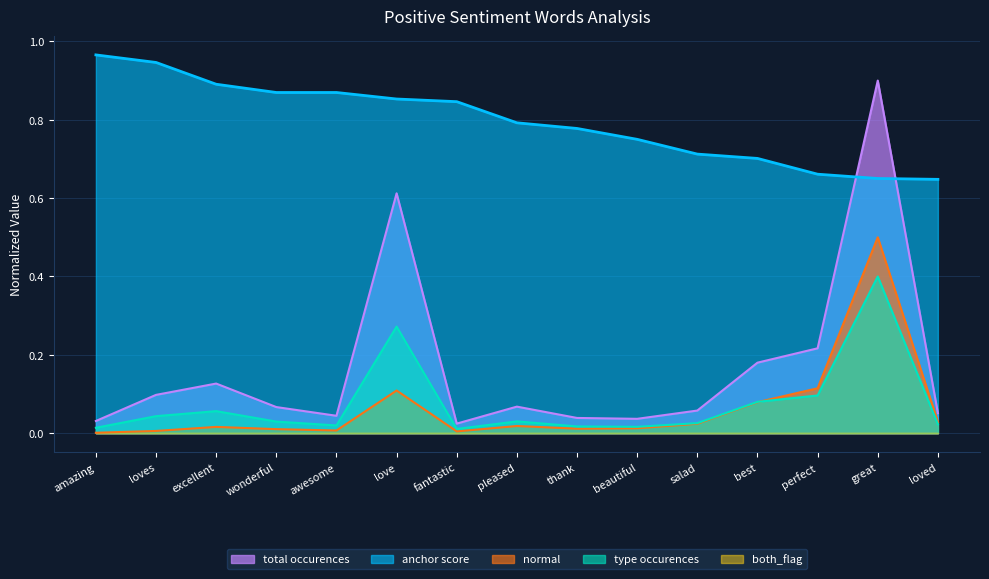

Which series has the largest total across all categories?

anchor score